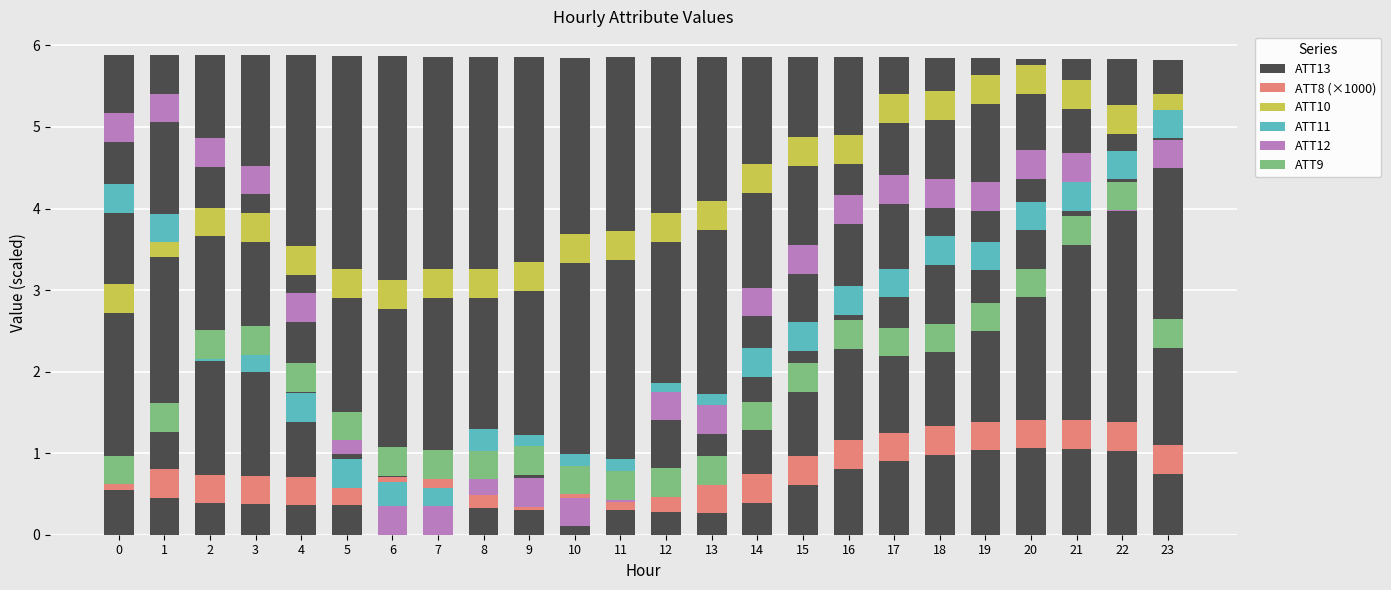

Which series has the largest range (max minus min)?

ATT13